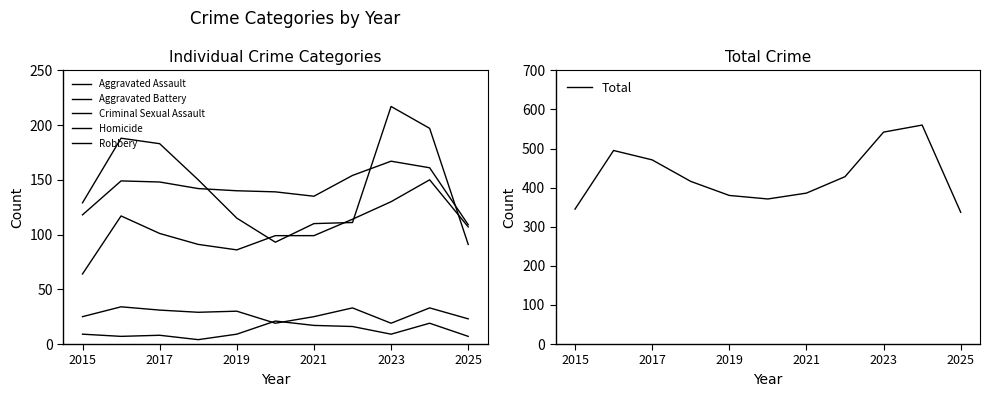

True or false: Total has a value of 263 at 2019.

False